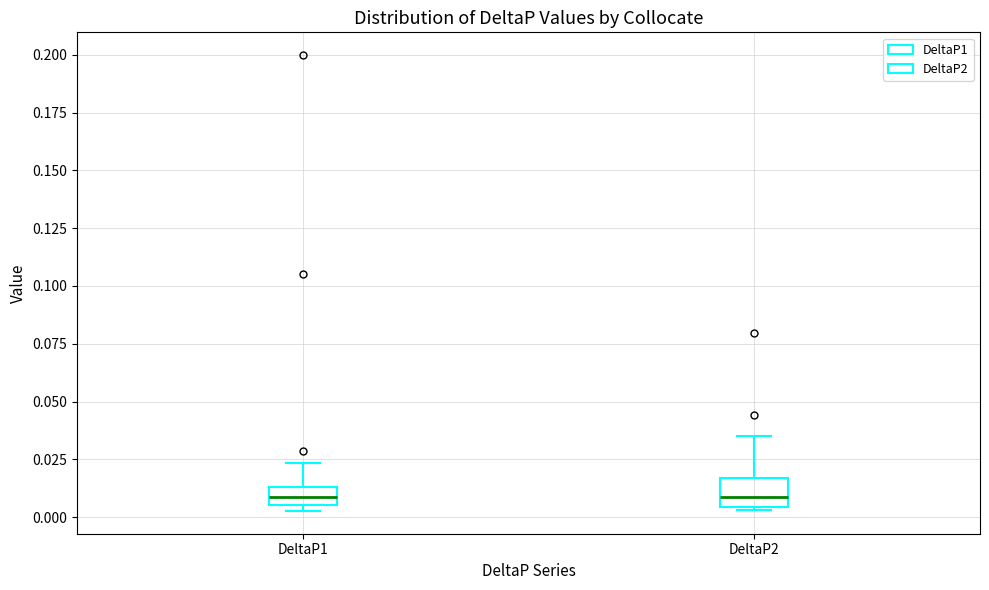

Where does the upper whisker of the box for DeltaP2 end on the y-axis? The values are not printed on the chart, so give them approximately, as read against the axis.

0.035